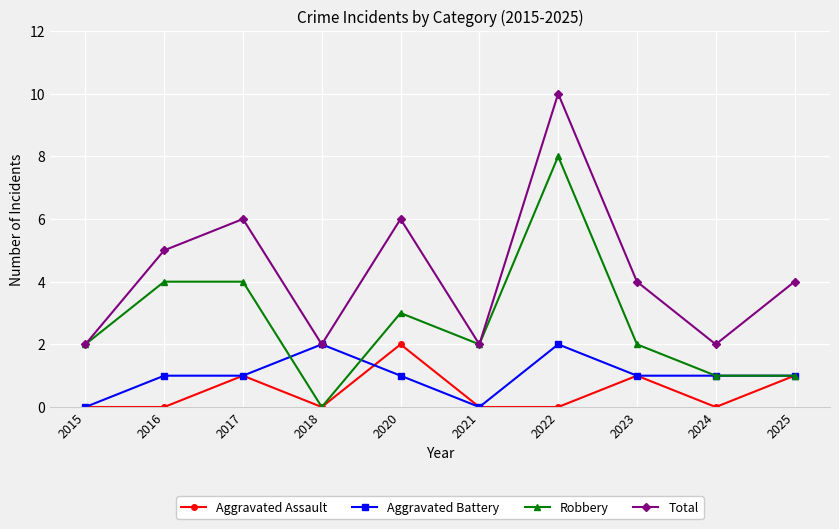

Between 2020 and 2021, which series saw the biggest shift?

Total